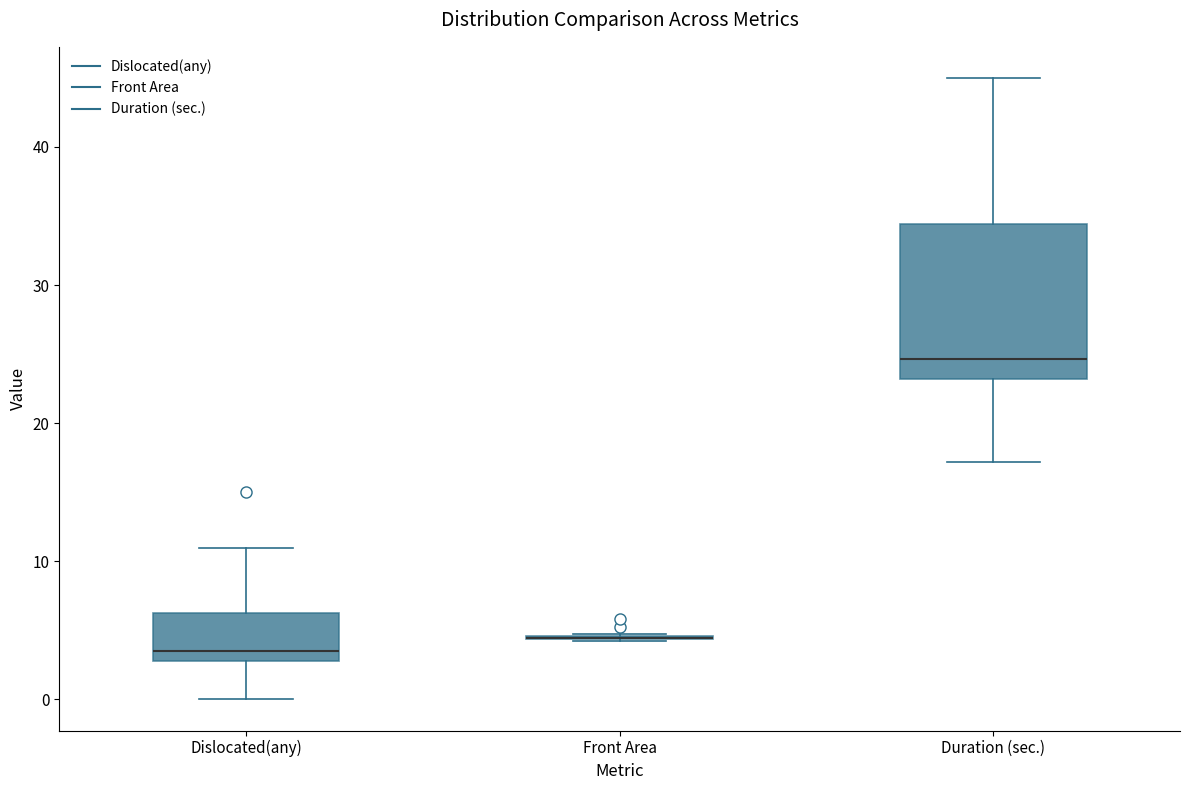

Reading left to right, read every box against the y-axis: the position of its median line, the range the box covers, and the ends of its whiskers. The values are not printed on the chart, so give them approximately, as read against the axis.

Dislocated(any): median 4, box 3 to 6, whiskers 0 to 11
Front Area: box collapsed to a line at 4, whiskers 4 to 5
Duration (sec.): median 25, box 23 to 34, whiskers 17 to 45